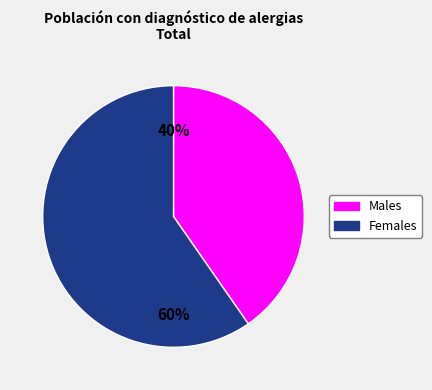

Is there a majority slice in this chart?

Yes